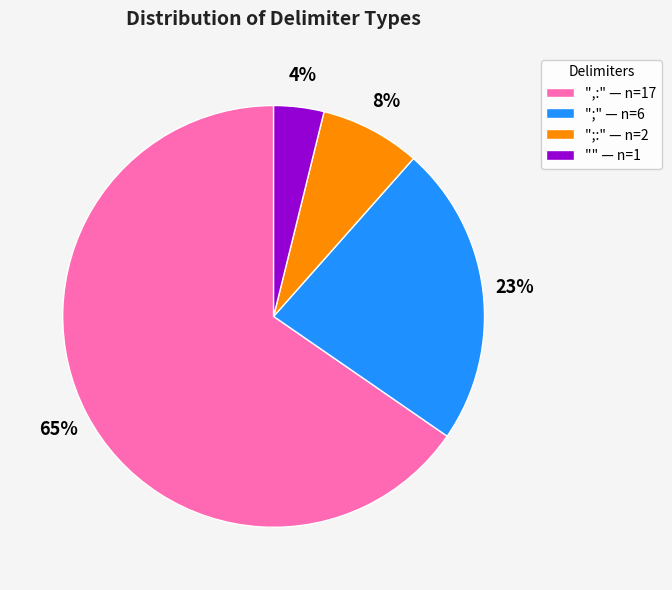

Which slice represents more than half of the pie?

",:" — n=17